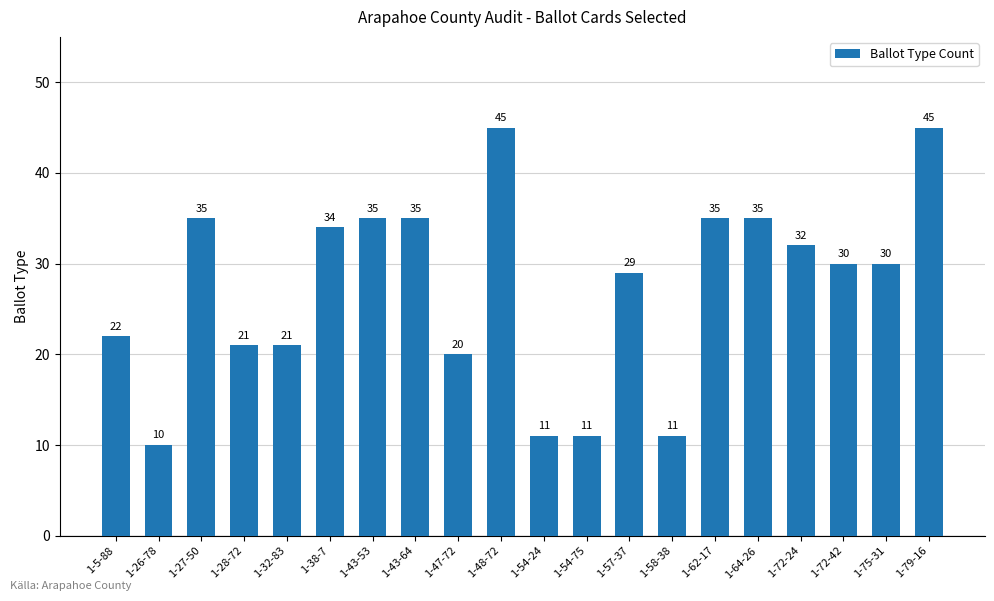

Read the value at 1-72-24.

32